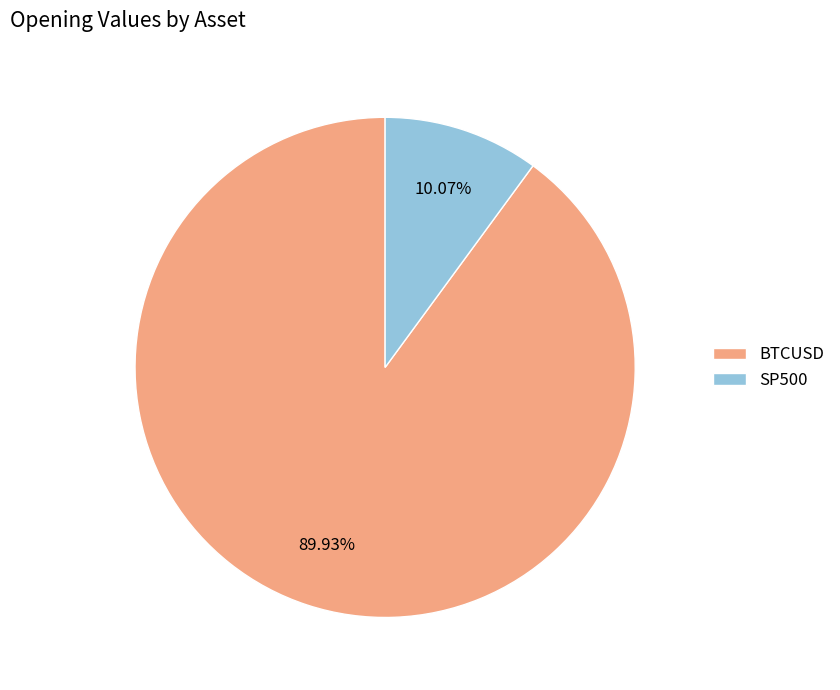

To the nearest percent, what portion does SP500 represent?

10%